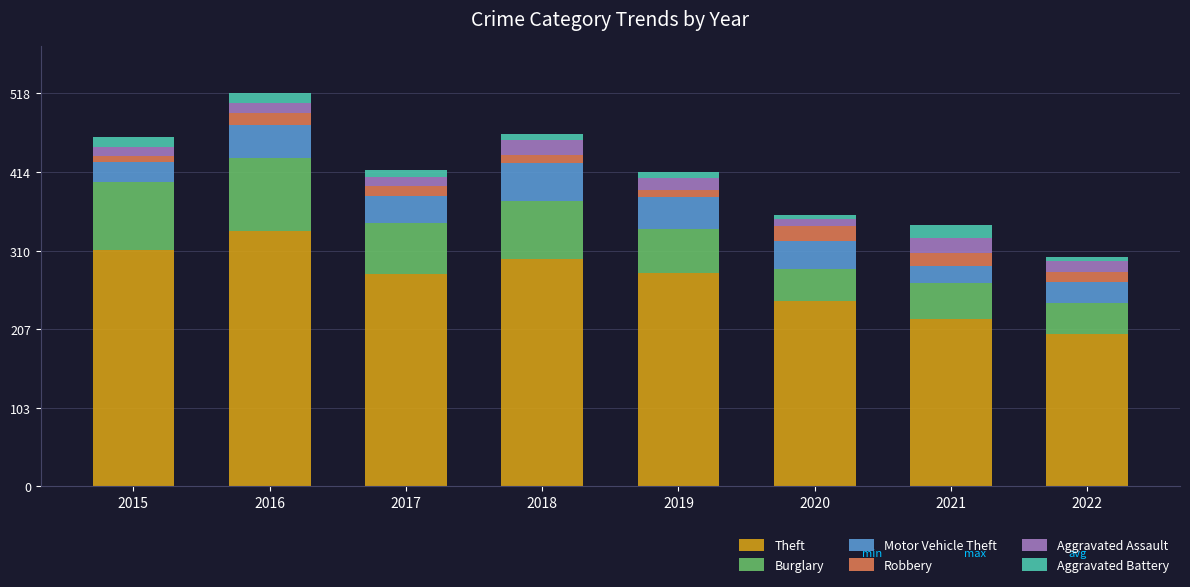

The Theft series shows 280 at 2017. True or false?

True